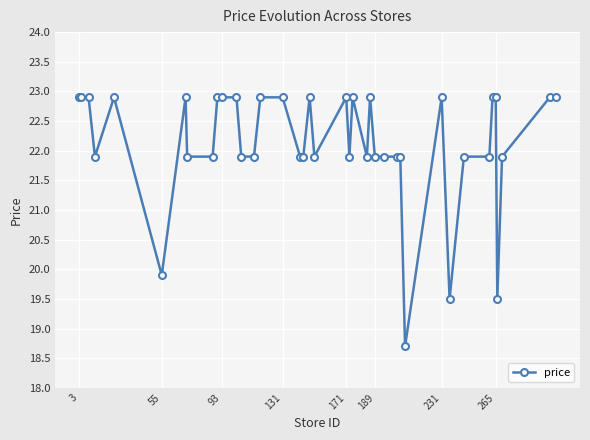

Reading left to right, extract all data points from this chart.

22.9	22.9	22.9	21.9	22.9	19.9	22.9	21.9	21.9	22.9	22.9	22.9	21.9	21.9	22.9	22.9	21.9	21.9	22.9	21.9	22.9	21.9	22.9	21.9	22.9	21.9	21.9	21.9	21.9	18.7	22.9	19.5	21.9	21.9	22.9	22.9	19.5	21.9	22.9	22.9